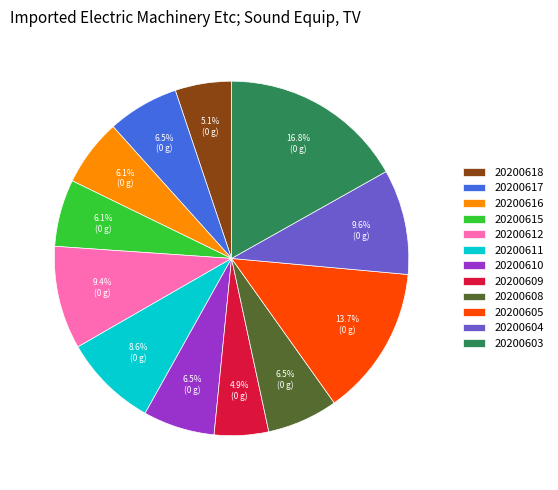

To the nearest percent, what portion does 20200605 represent?

14%